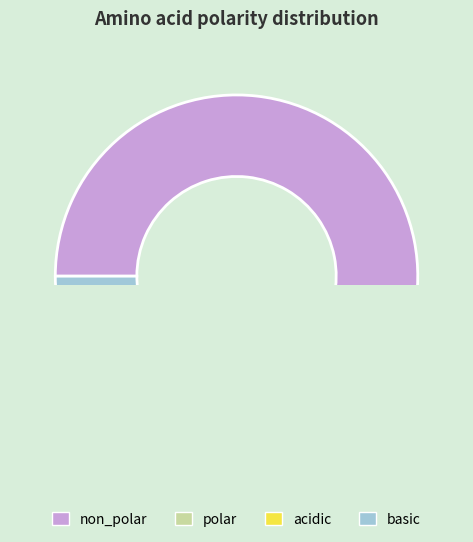

To the nearest percent, what is the difference between the basic and acidic slice percentages?

4%